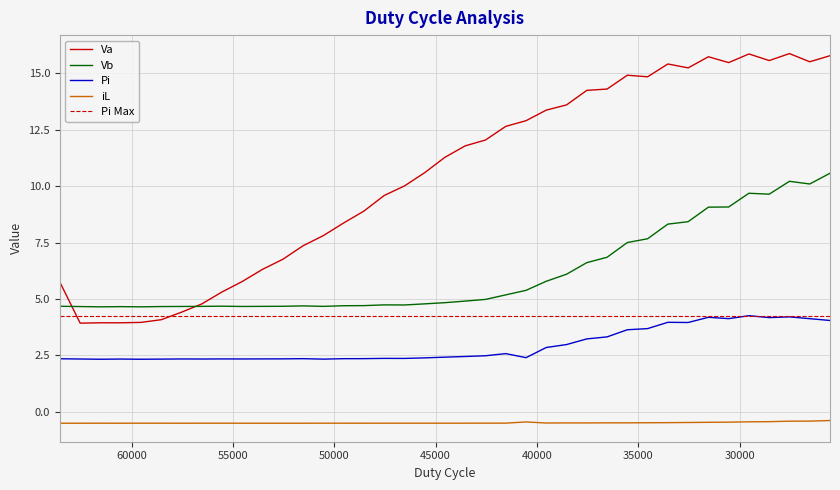

Read the Pi value at 47536.

2.4